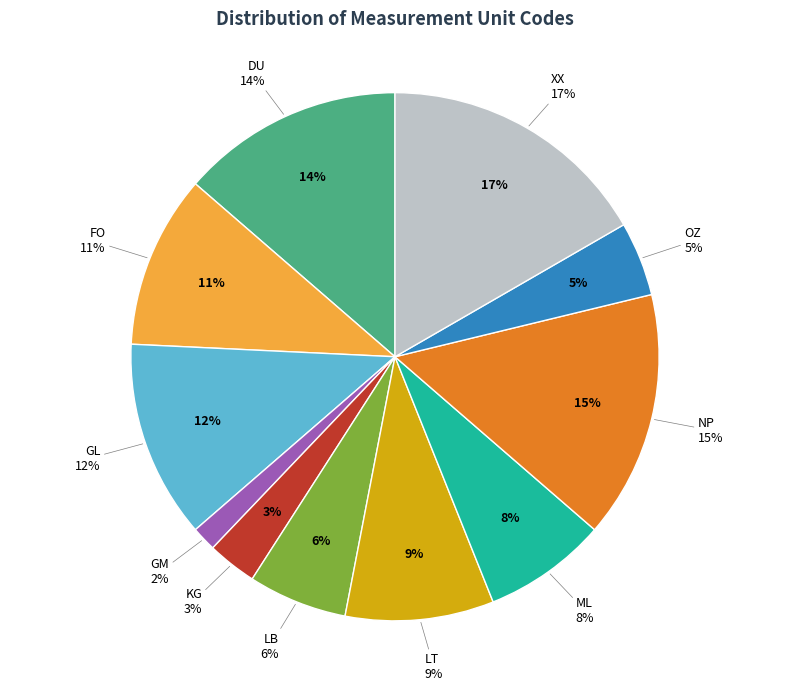

The OZ slice represents 5% of the pie. True or false?

True